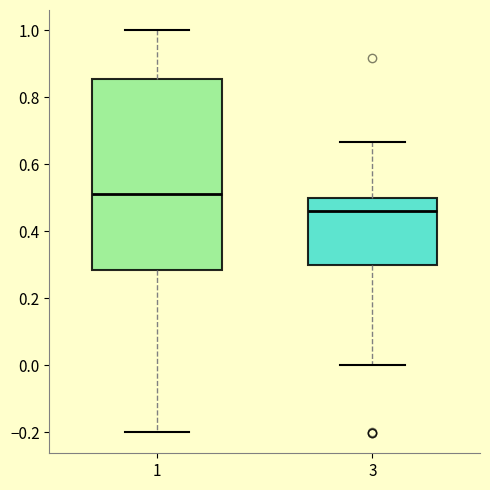

Reading left to right, read every box against the y-axis: the position of its median line, the range the box covers, and the ends of its whiskers. The values are not printed on the chart, so give them approximately, as read against the axis.

1: median 0.52, box 0.28 to 0.86, whiskers -0.20 to 1.00
3: median 0.46, box 0.30 to 0.50, whiskers 0.00 to 0.66